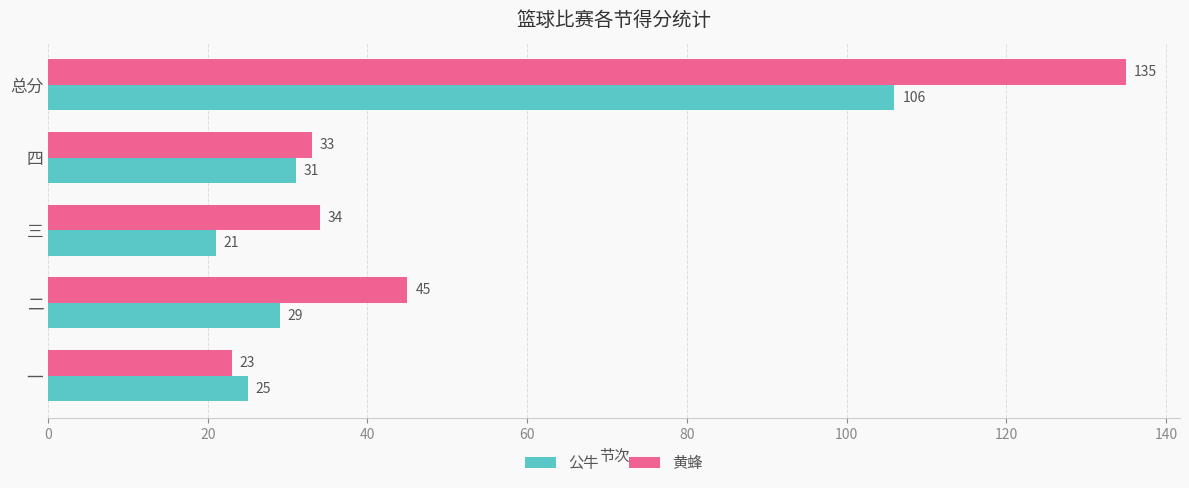

What is the difference between the maximum and minimum values in the 黄蜂 series?

112